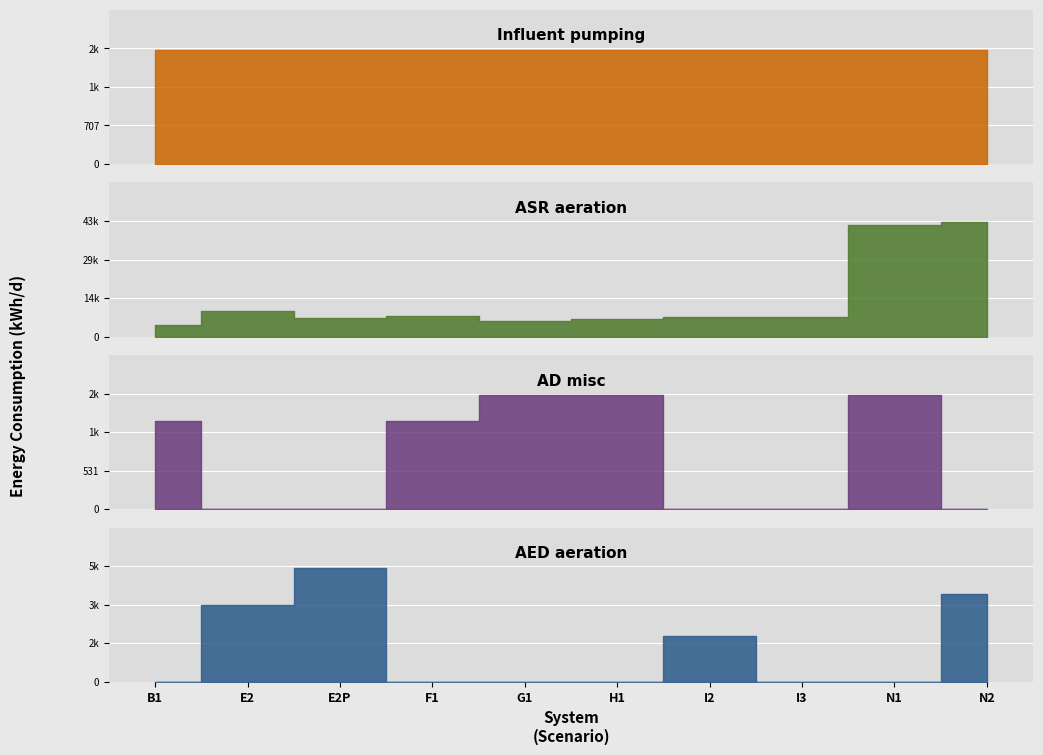

Which has a higher value, N1 or F1?

N1